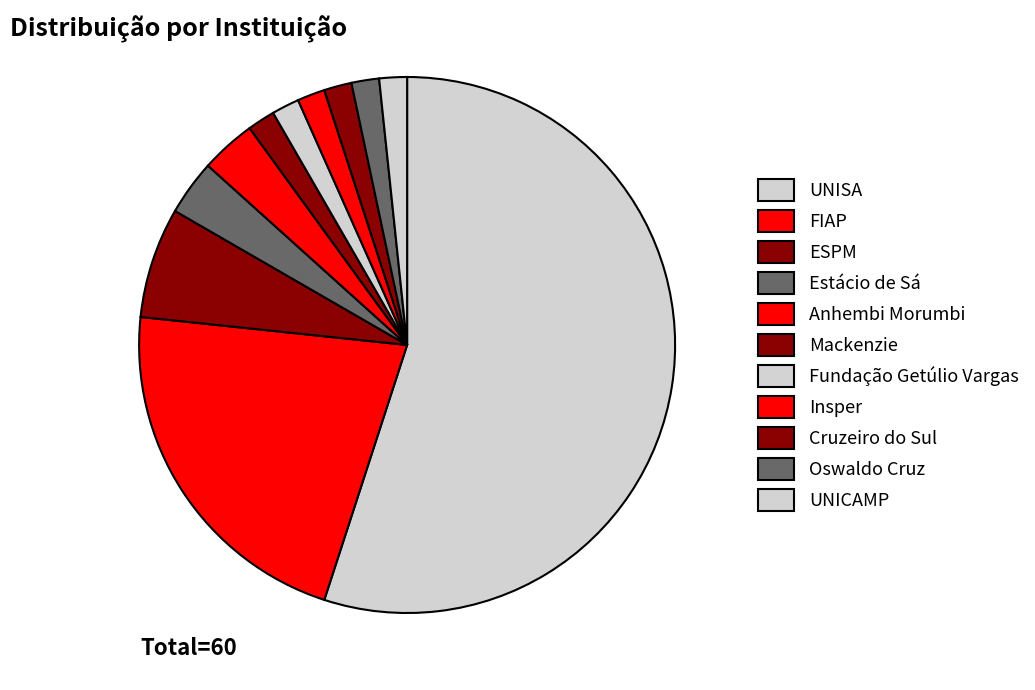

Is it true that UNICAMP is 1% of the pie?

False